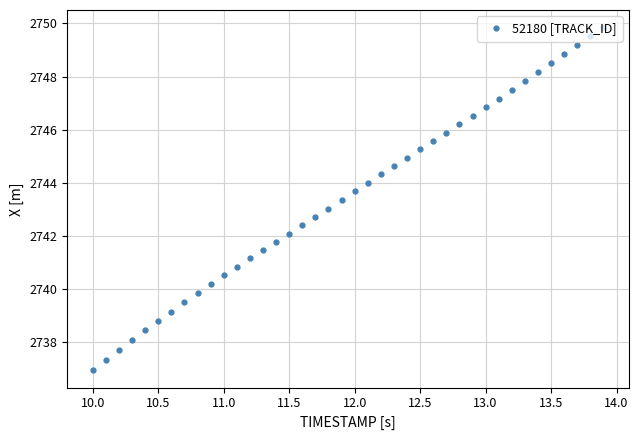

How many lines are shown in the chart?

1